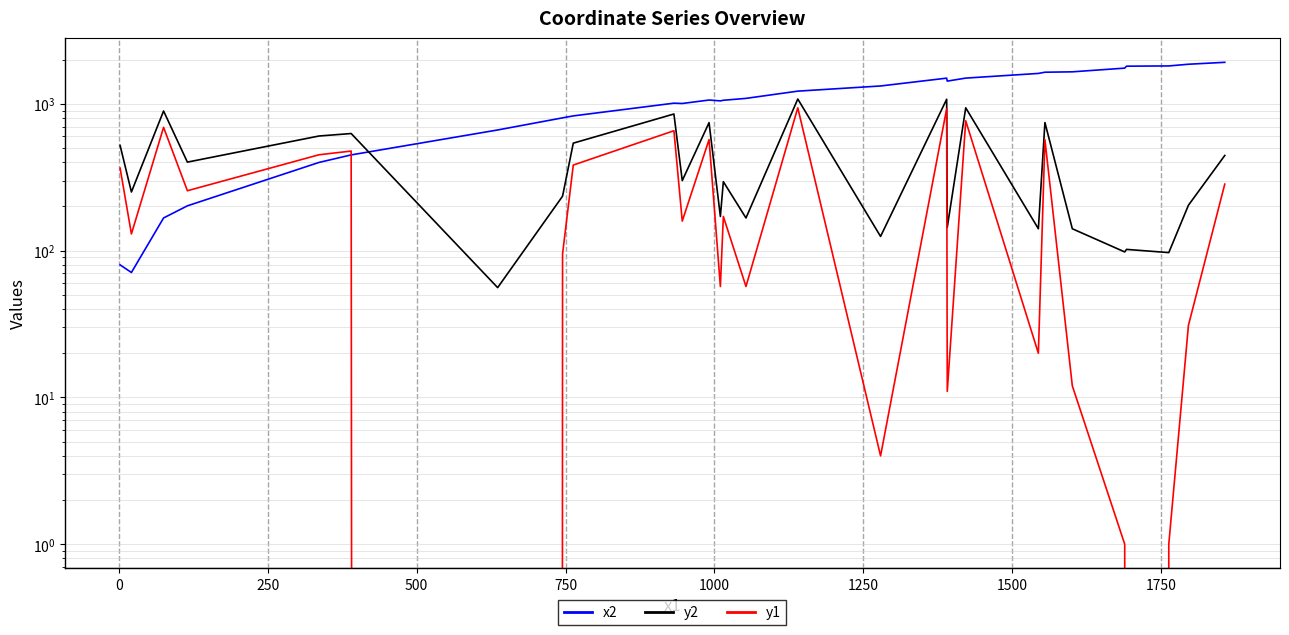

Rank the series by their average value, from highest to lowest.

x2, y2, y1